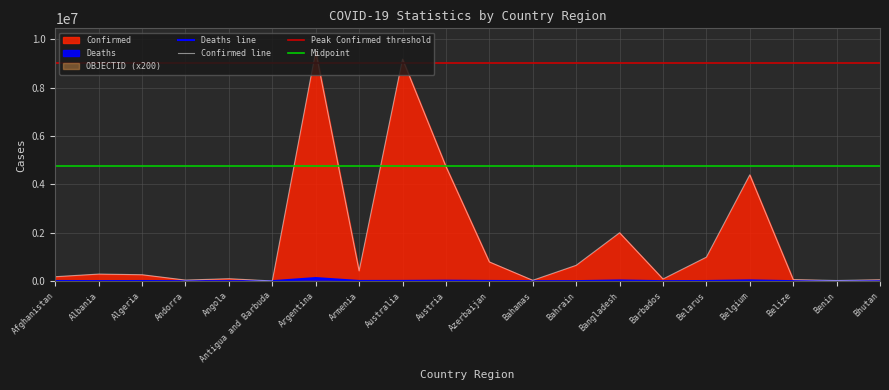

Where is Confirmed nearest to the value 4758149?

Austria